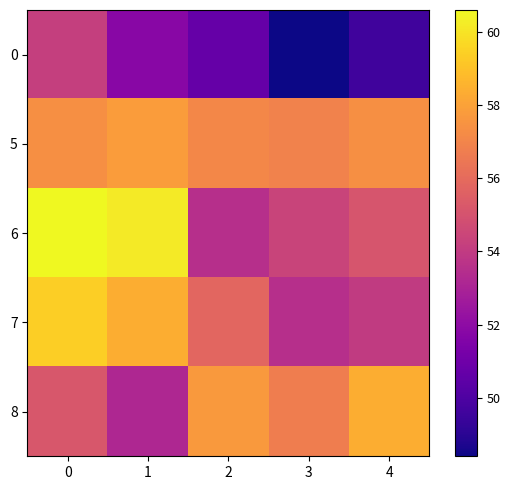

What is the total value across all series at 0?

286.8